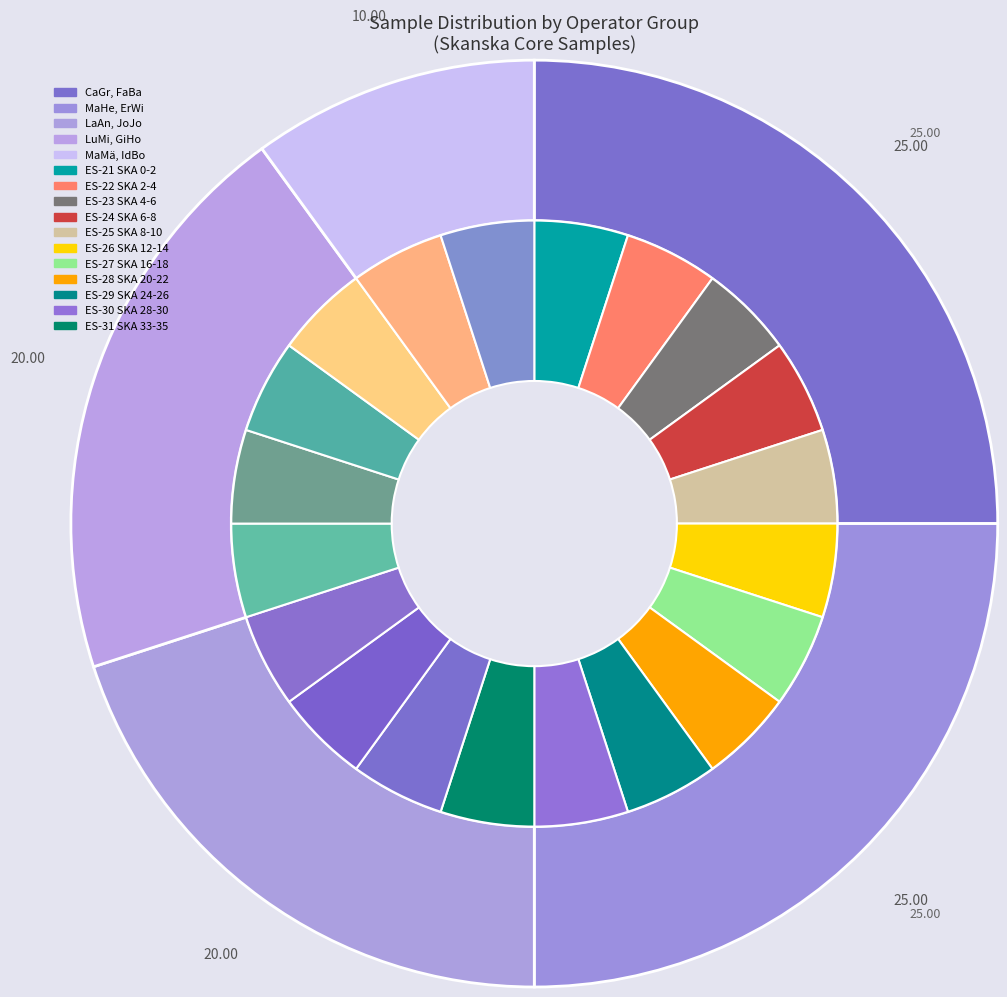

Which category has the biggest portion of the pie?

CaGr, FaBa